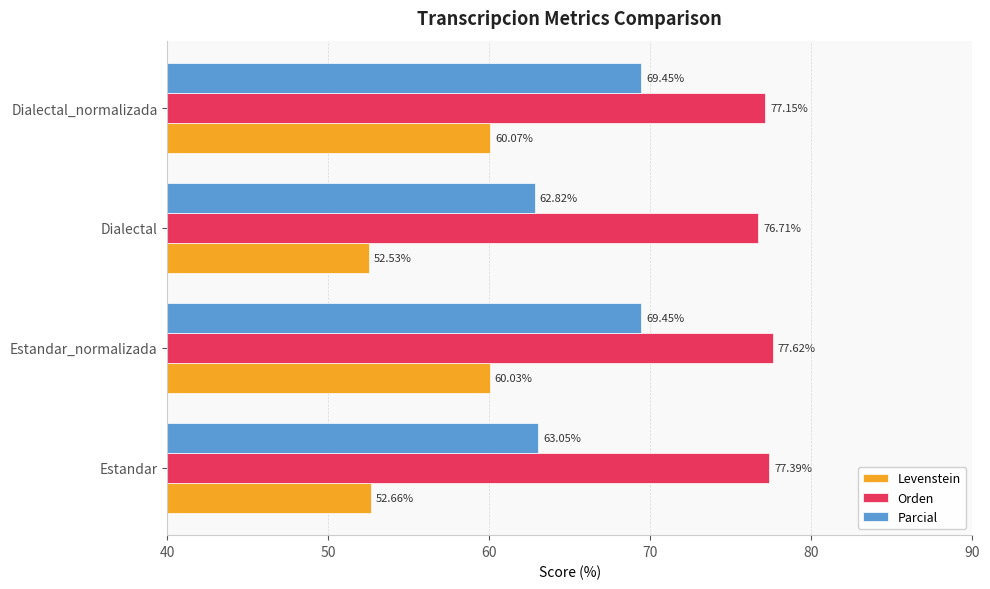

Where is Parcial nearest to the value 66?

Estandar